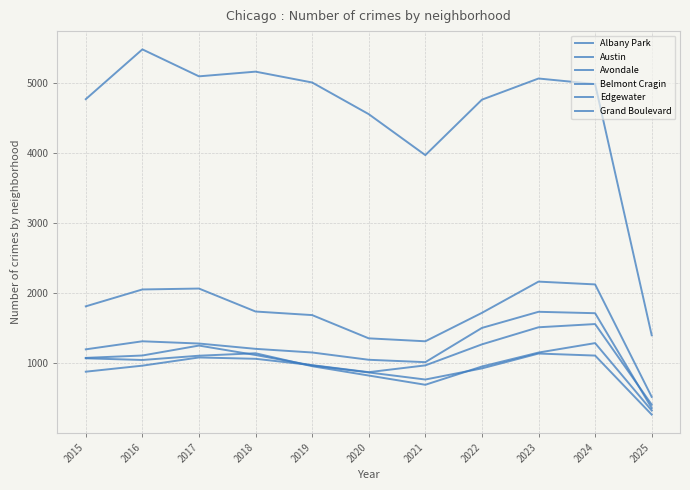

How many lines are shown in the chart?

6